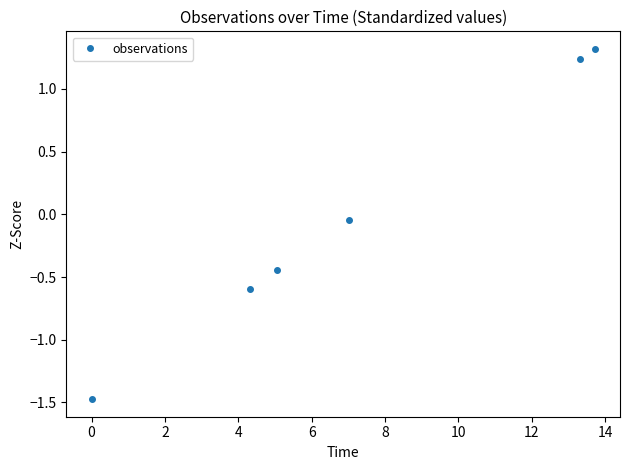

How many categories are shown in the chart?

6